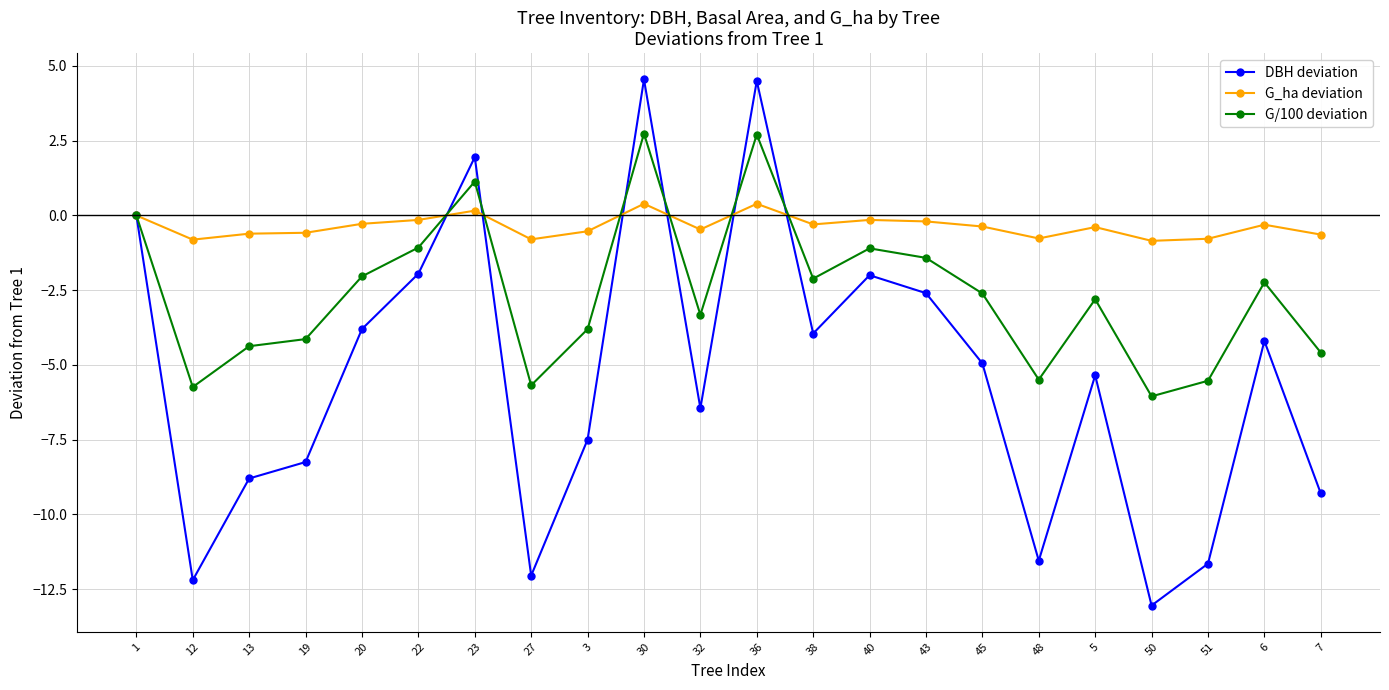

Rank the series by their maximum value, from highest to lowest.

DBH deviation, G/100 deviation, G_ha deviation